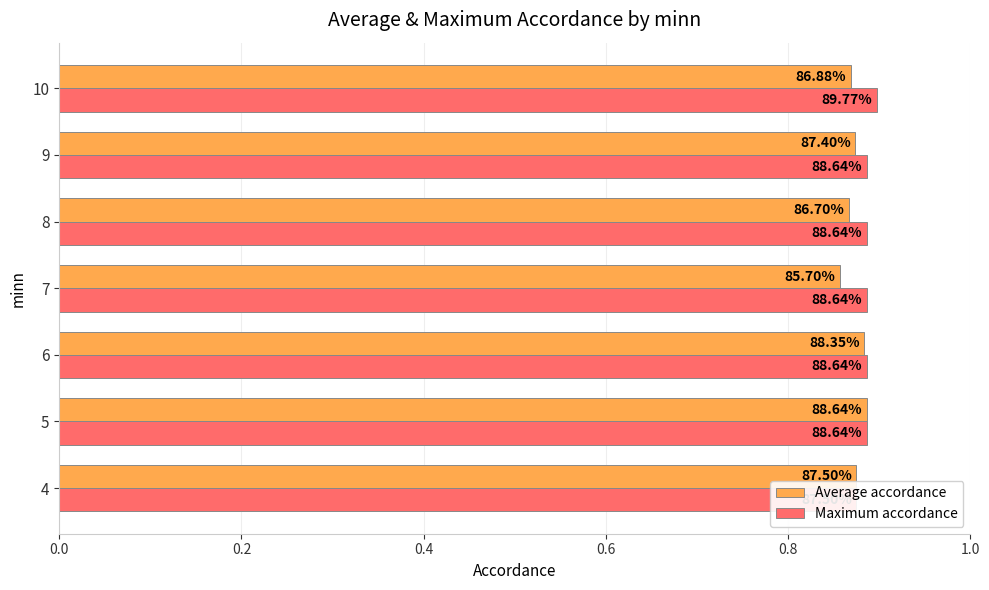

What is the sum of all Average accordance values?

6.1